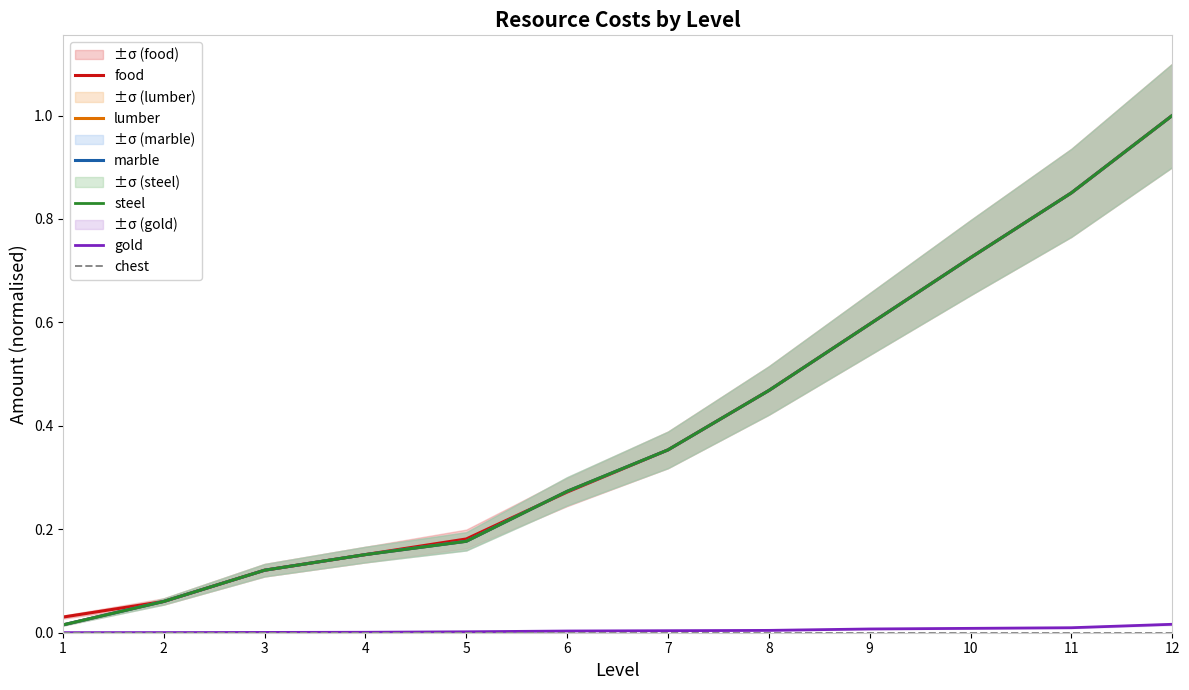

How many lines are shown in the chart?

6